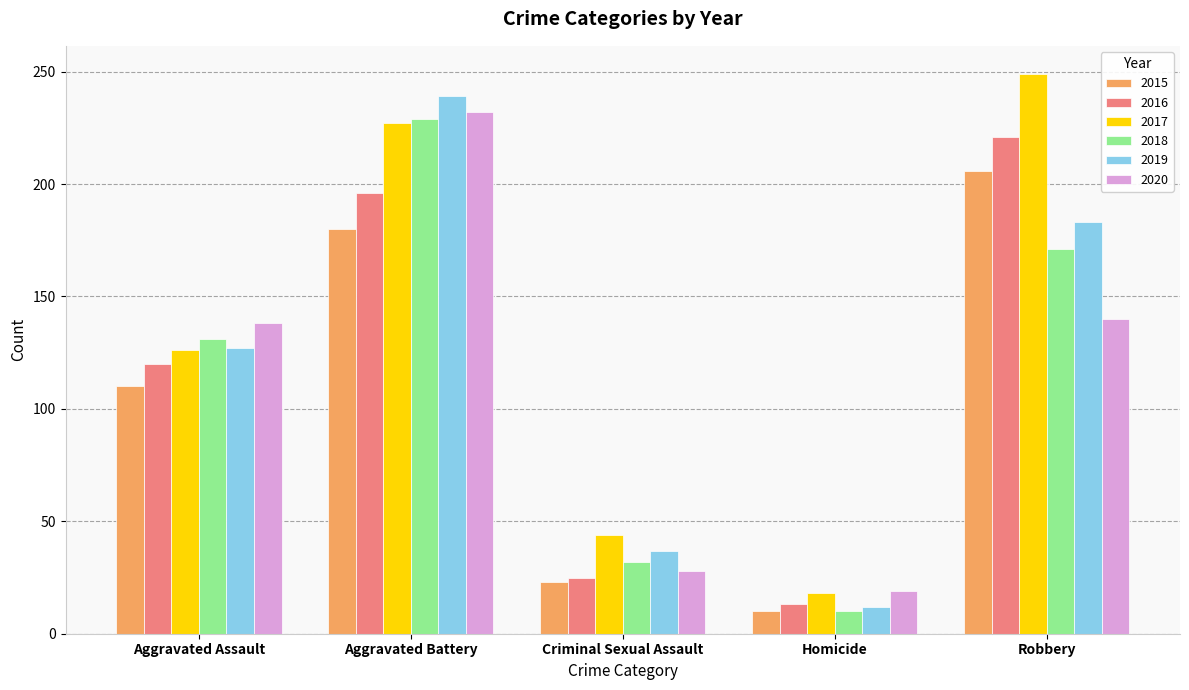

Is it true that 2016 equals 42 at Criminal Sexual Assault?

False